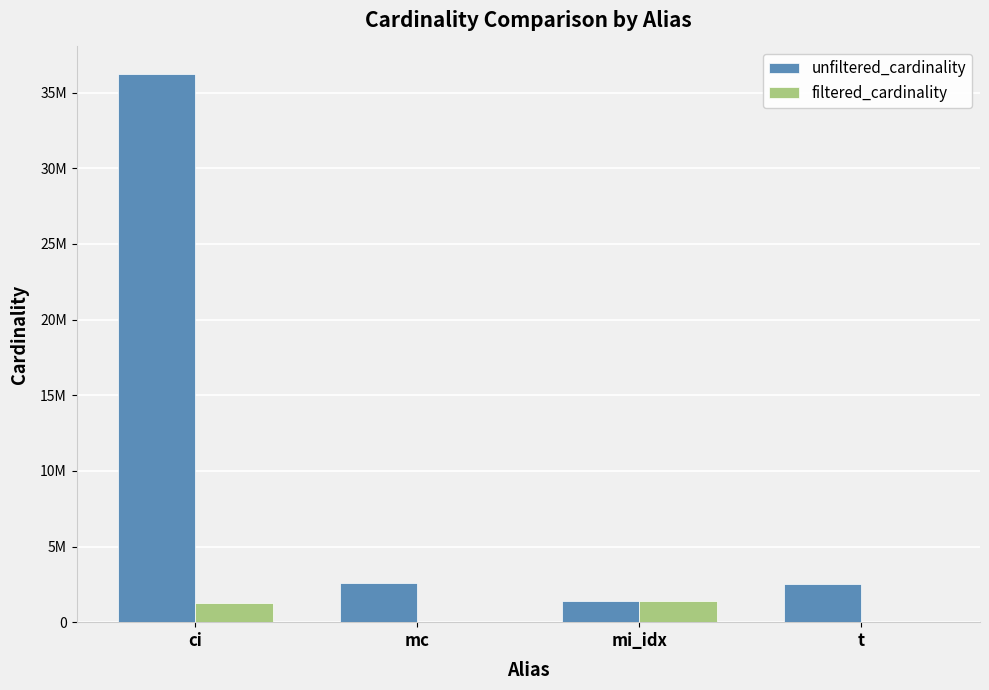

Which series has the largest total across all categories?

unfiltered_cardinality